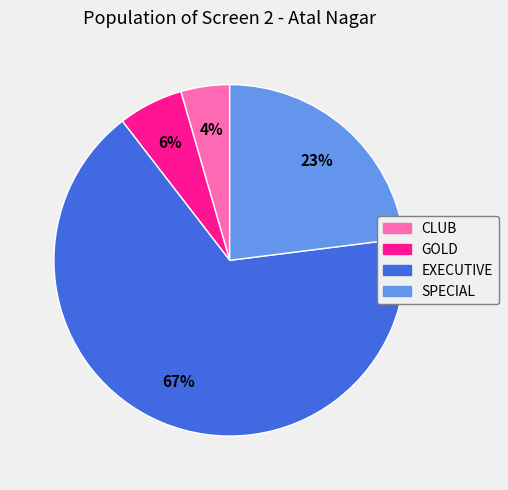

What is the ratio of the value at EXECUTIVE to the value at SPECIAL?

2.9